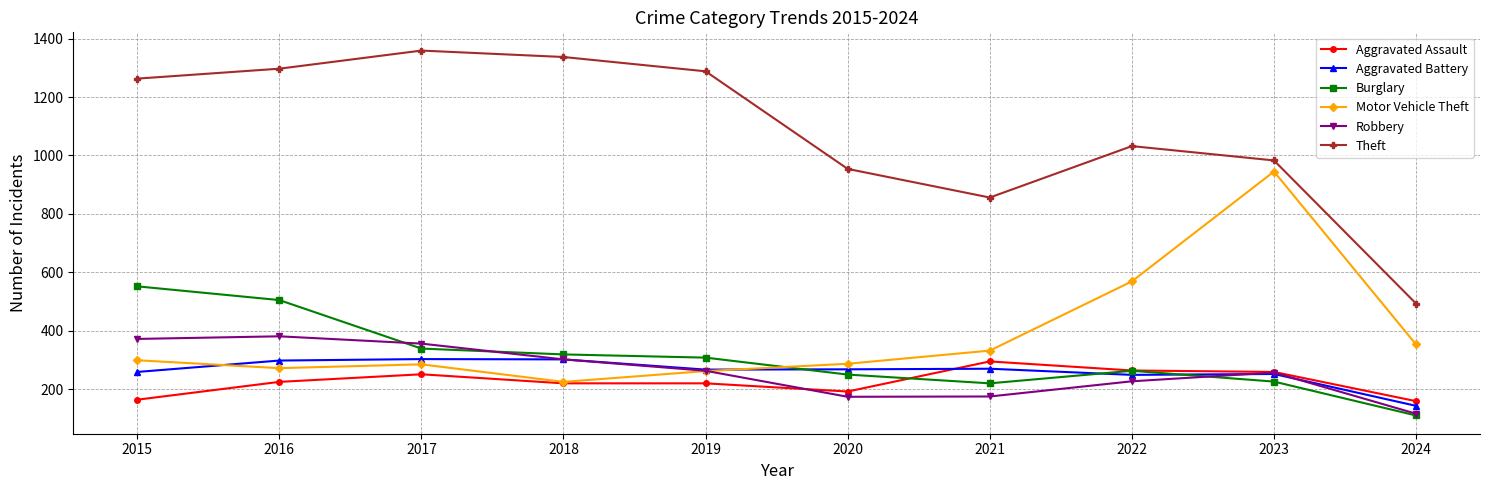

Does the chart have visible grid lines?

Yes